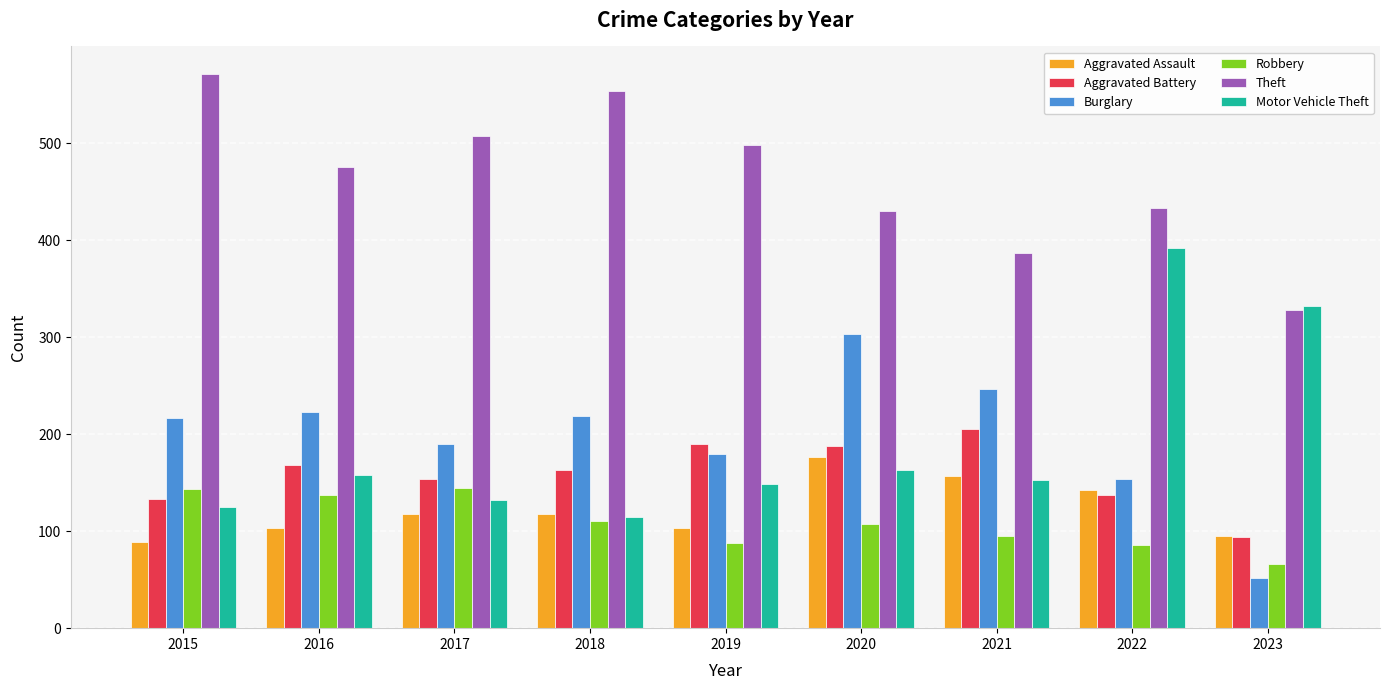

What is the total value across all series at 2022?

1344